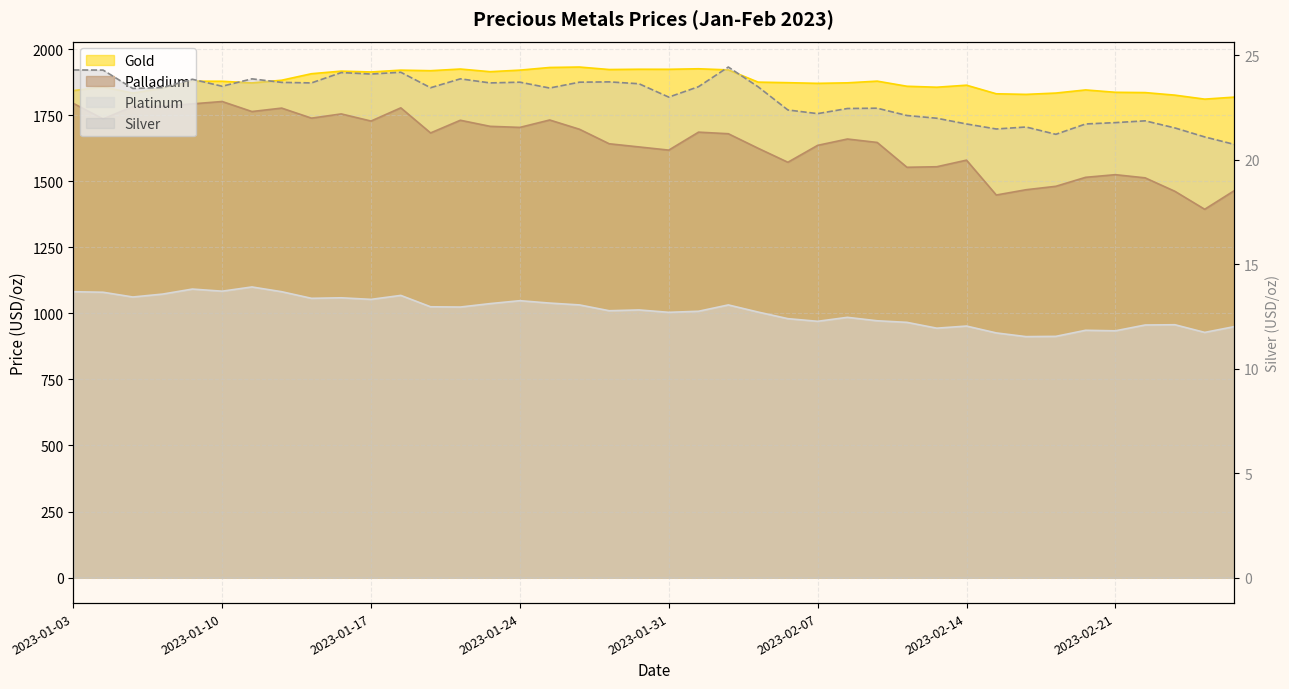

How many interior local peaks does the Platinum series have?

11